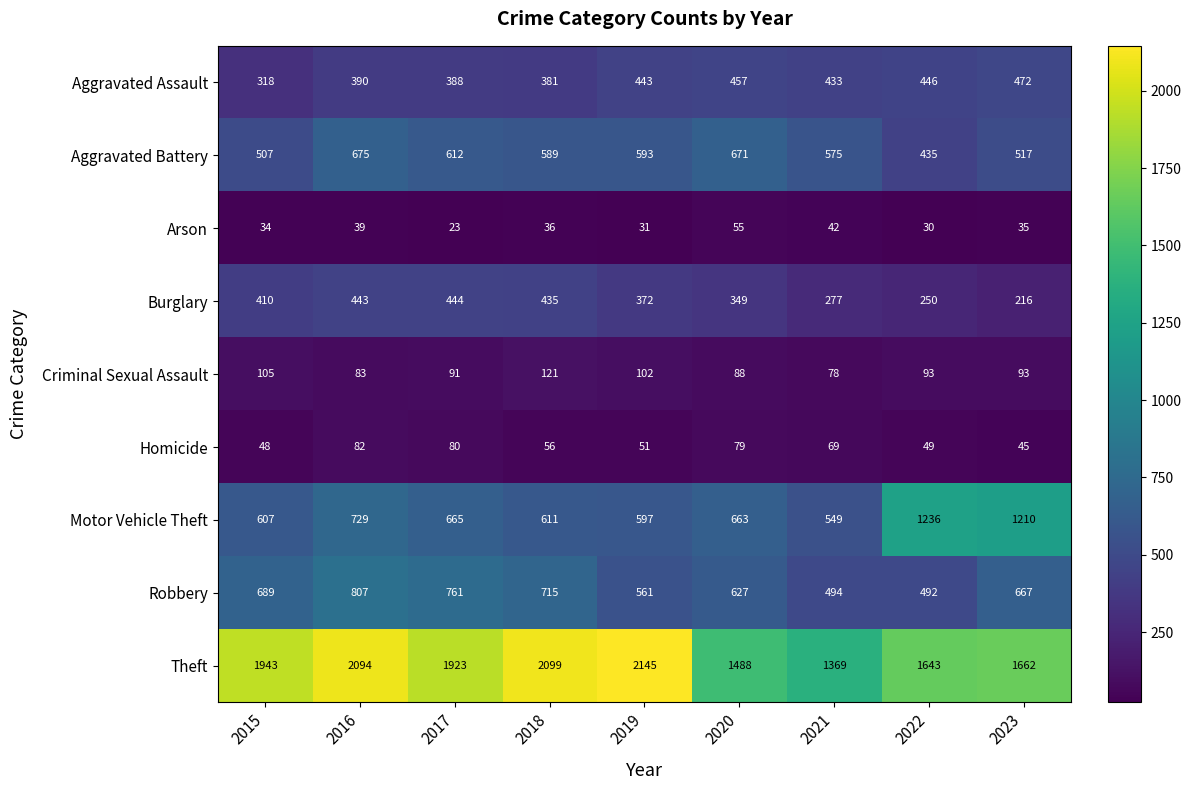

Is it true that Theft equals 3006 at 2016?

False